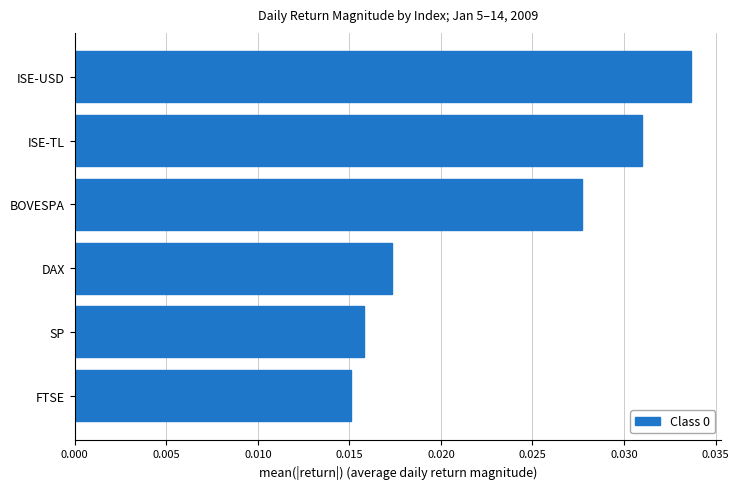

List the labels in order of value, largest first.

ISE-USD, ISE-TL, BOVESPA, DAX, SP, FTSE